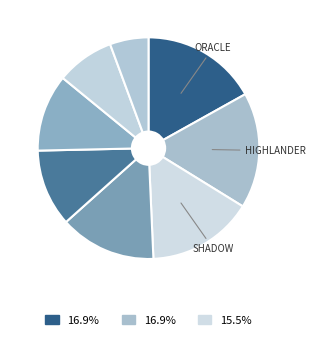

What is the smallest slice in the pie chart?

paragon